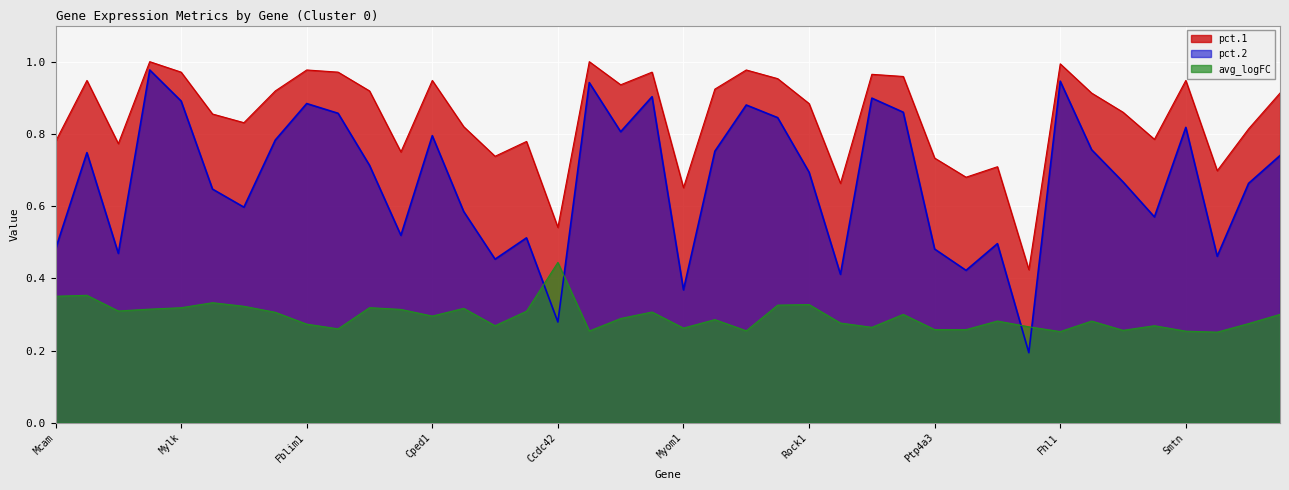

Rank the categories by avg_logFC value from highest to lowest.

Ccdc42, Lmcd1, Mcam, Spint2, Rock1, Lpp, Tln1, Col18a1, Mylk, 1190005I06Rik, Cald1, Susd5, Myh10, Tinagl1, Actn1, Oxct1, Msrb1, Fbxl22, Cped1, Clic4, Pdlim7, Pkp4, Ogn, Jph2, Hspb2, Fblim1, Adcy5, Actn4, Kcnab1, Ndufa11, Myom1, Pbxip1, Ptp4a3, Smim5, Rcan2, Pls3, Mfge8, Smtn, Fhl1, Aoc3